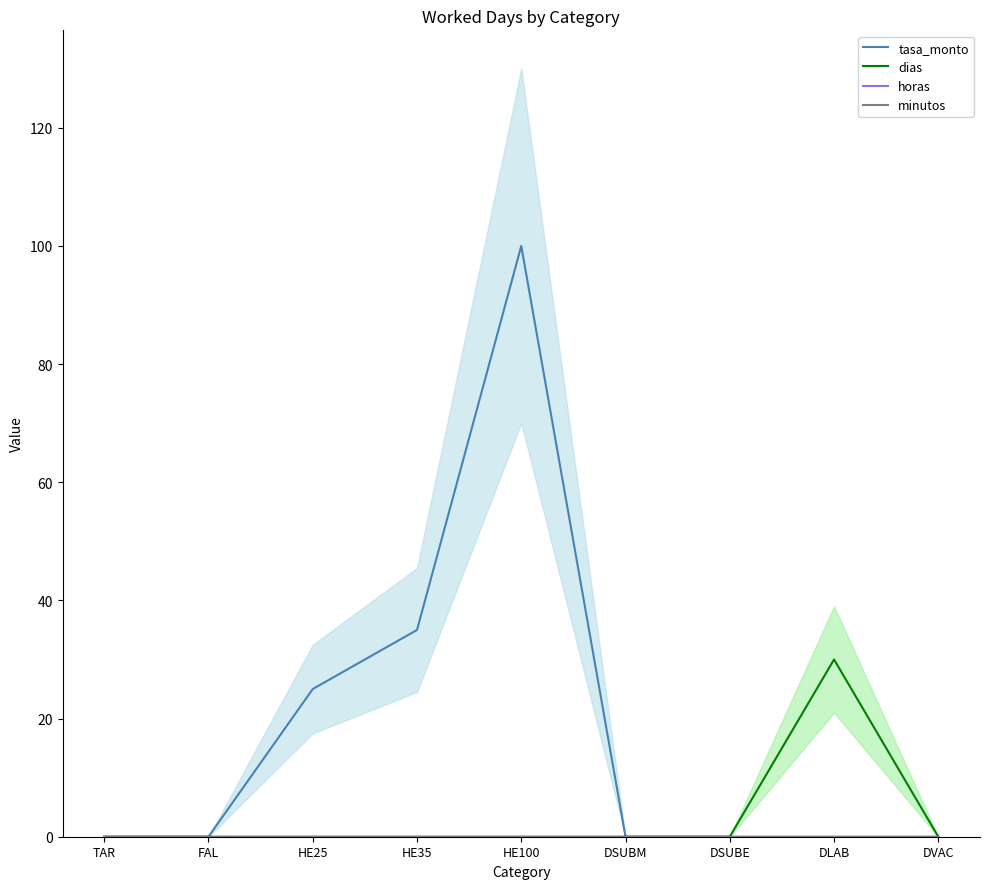

At which category does the chart reach its peak across all series?

HE100